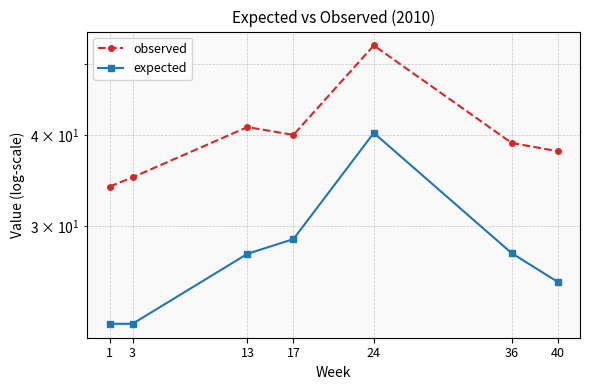

Which series changed the most between 24 and 36?

observed